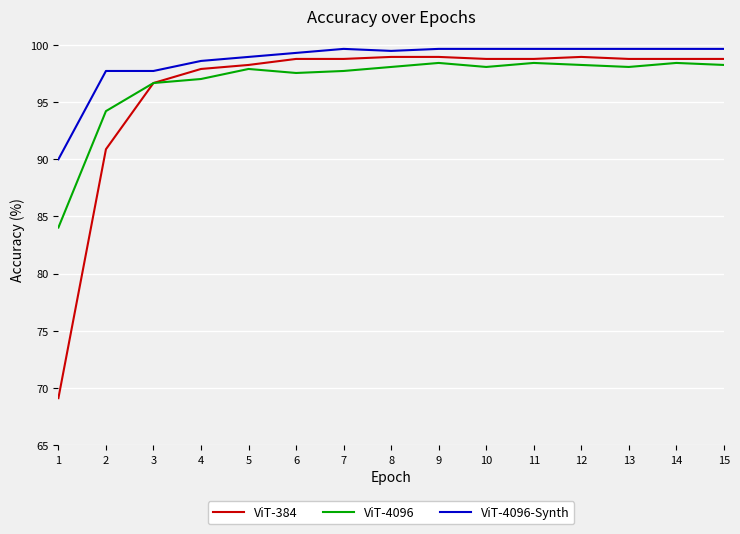

True or false: ViT-4096 and ViT-4096-Synth cross at least once.

False